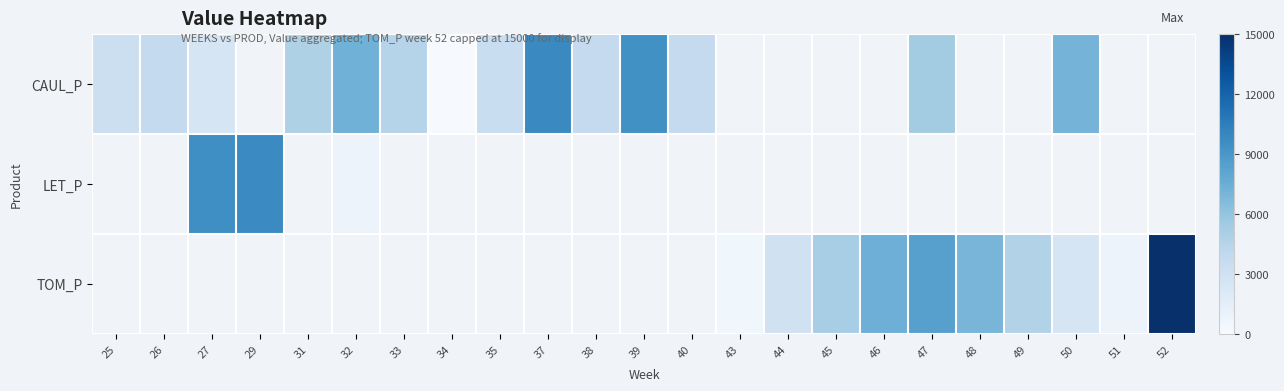

Between 46 and 47, which is larger?

47